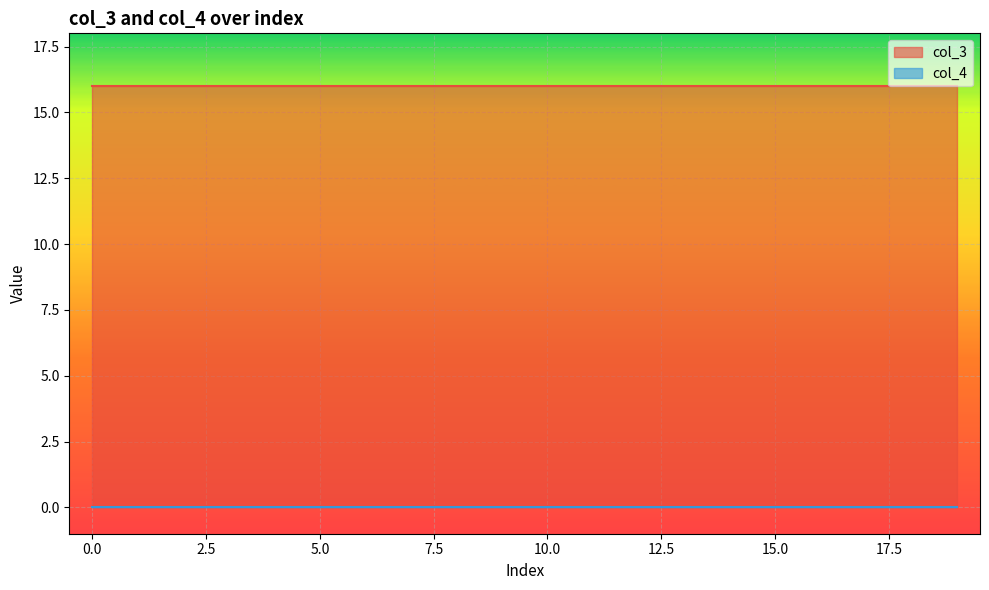

List the labels in order of col_4 value, largest first.

0, 1, 2, 3, 4, 5, 6, 7, 8, 9, 10, 11, 12, 13, 14, 15, 16, 17, 18, 19